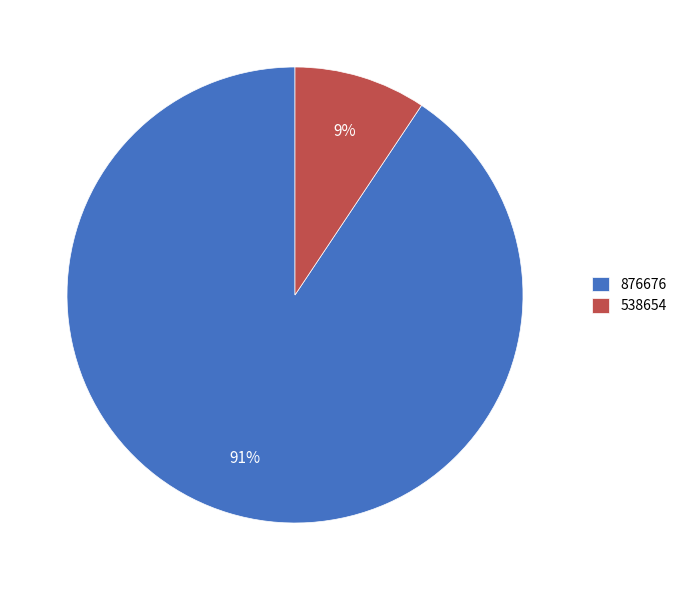

Which slice is the smallest?

538654